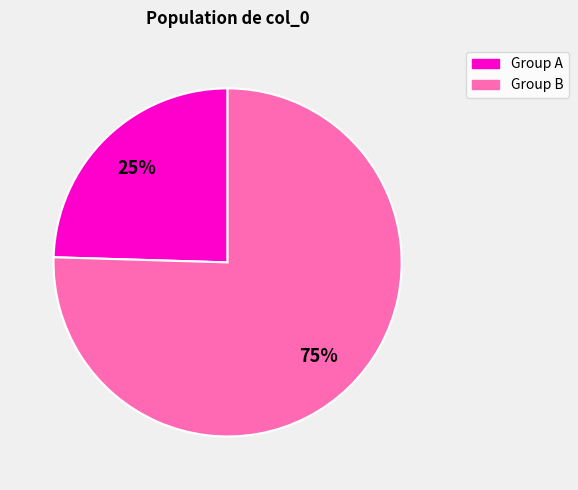

How many slices are in this pie chart?

2